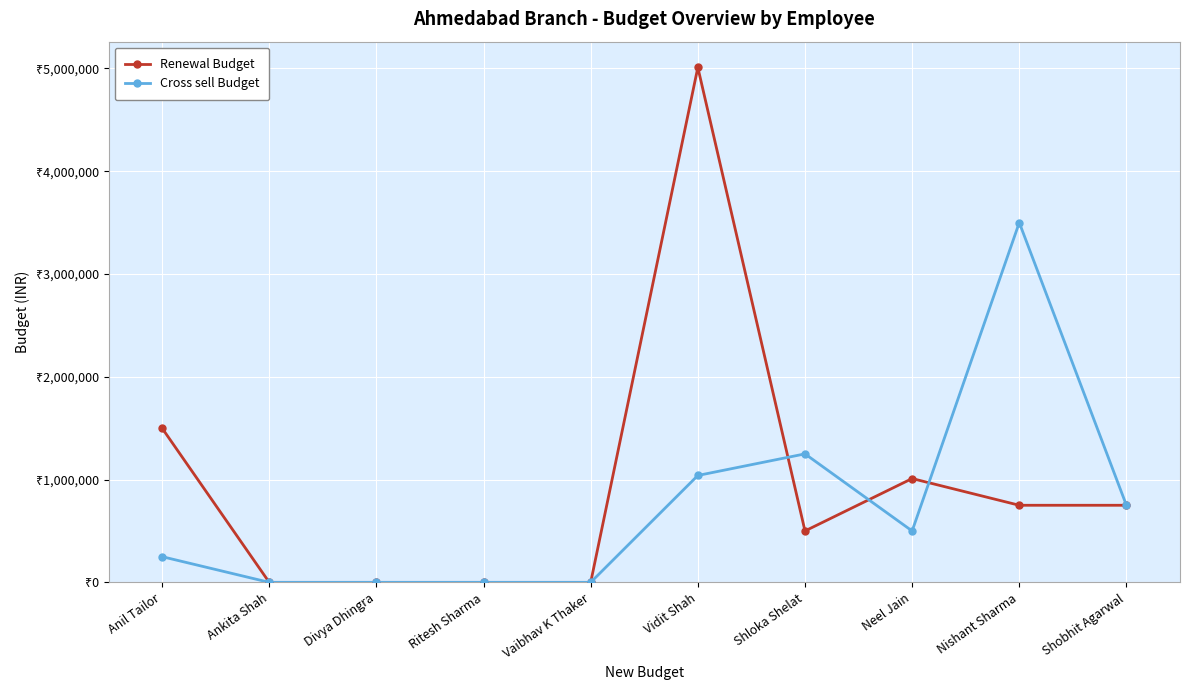

Does the chart have visible grid lines?

Yes